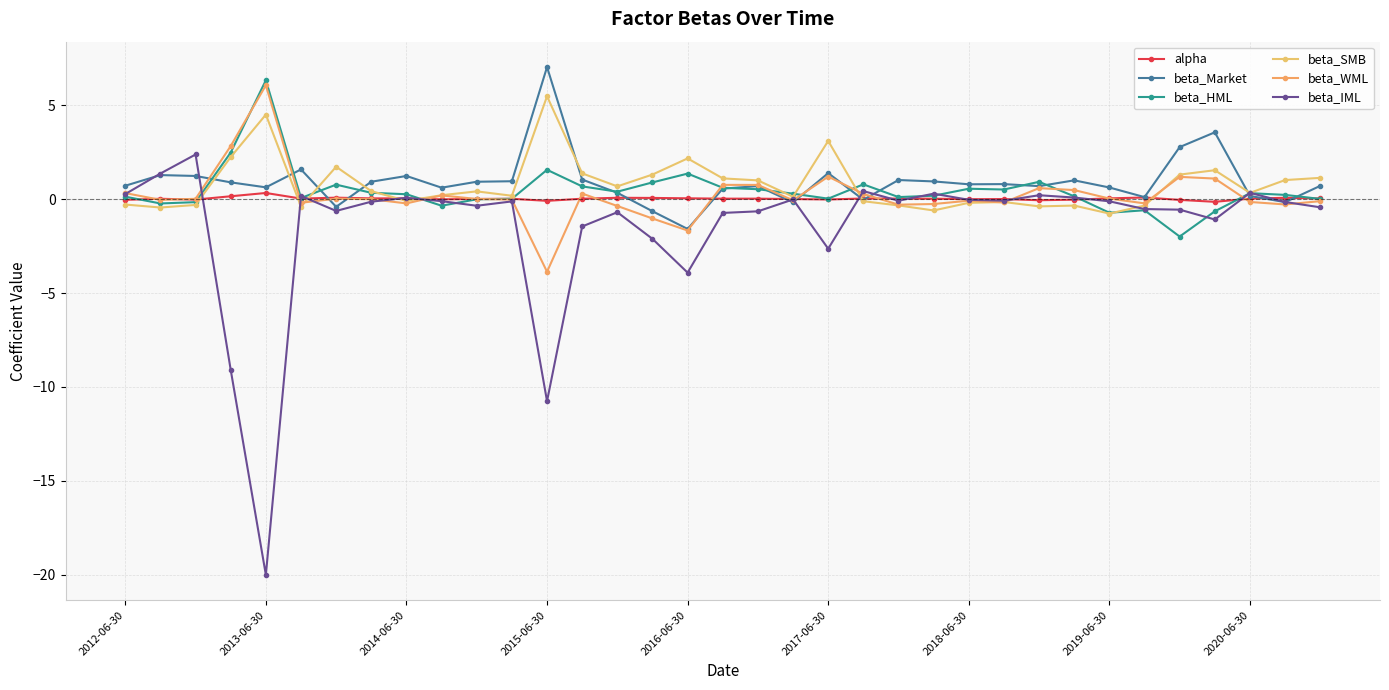

How many categories are shown in the chart?

35